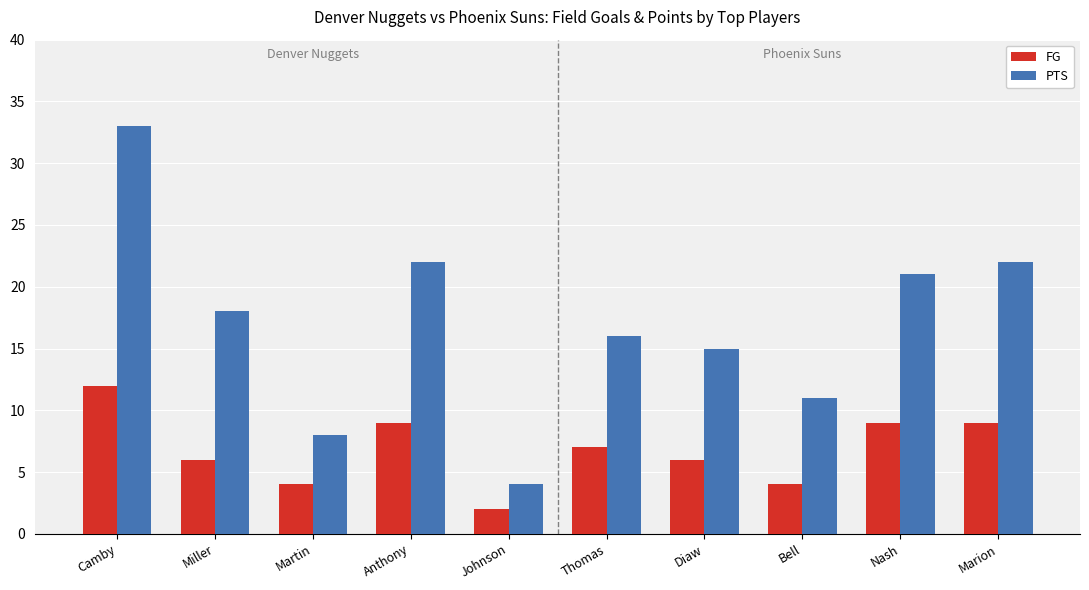

What is the difference between the highest and lowest values at Martin?

4